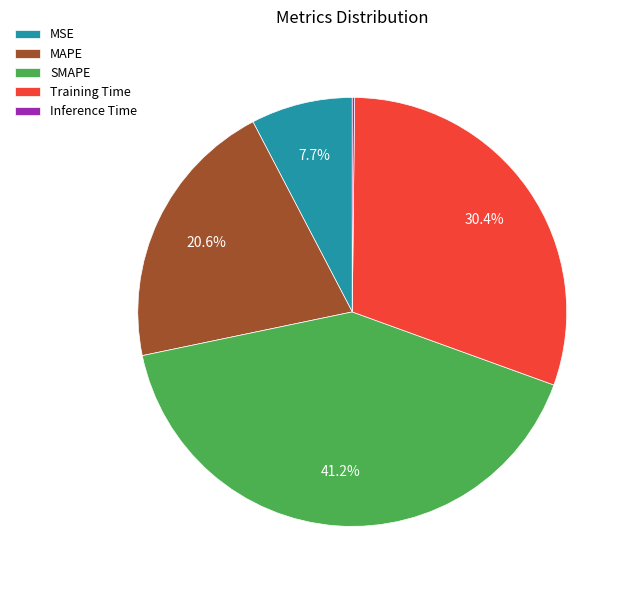

True or false: Training Time accounts for 30% of the total.

True